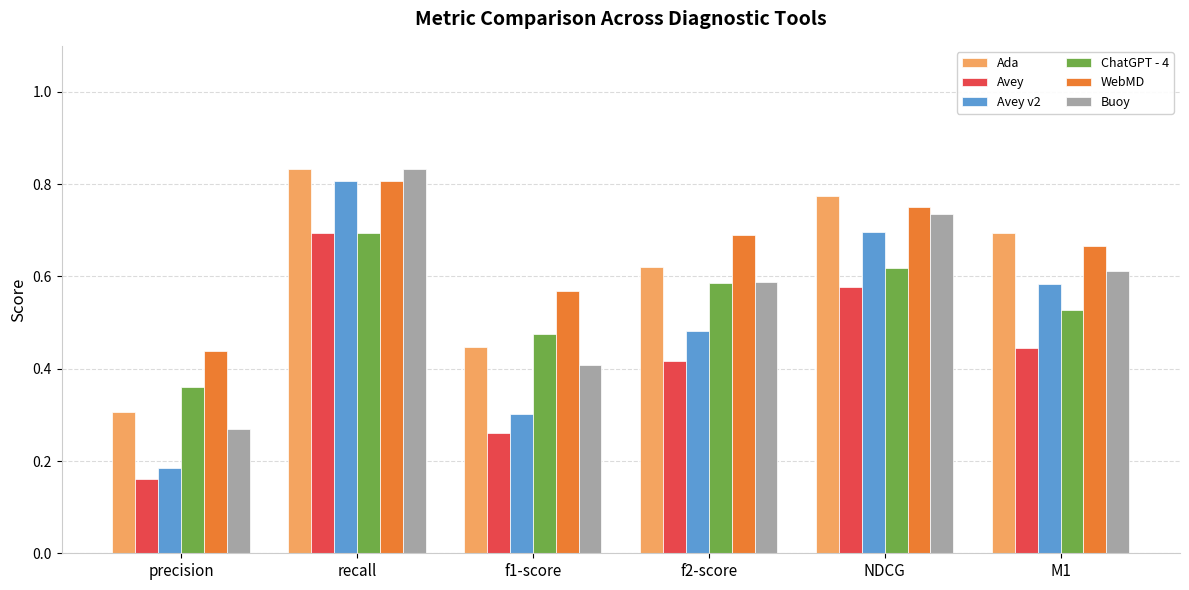

Which series changed the most between f1-score and M1?

Avey v2